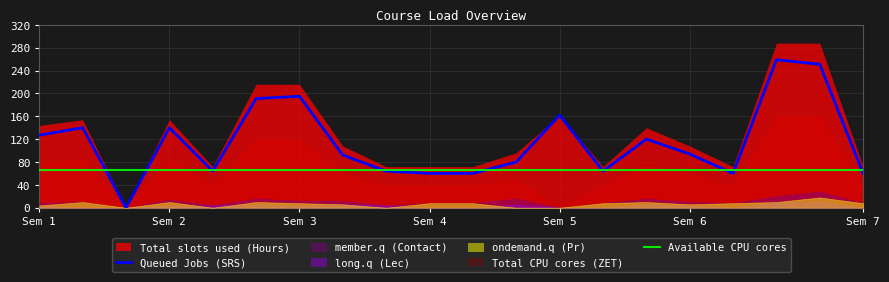

Which series has the widest spread of values?

Total slots used (Hours)